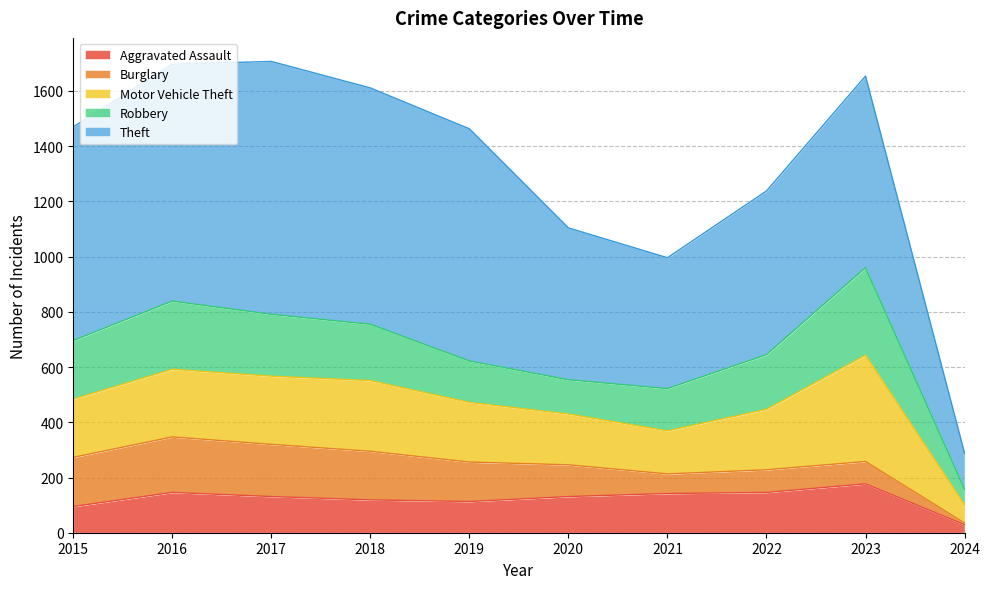

Rank the categories by Theft value from highest to lowest.

2017, 2016, 2018, 2019, 2015, 2023, 2022, 2020, 2021, 2024